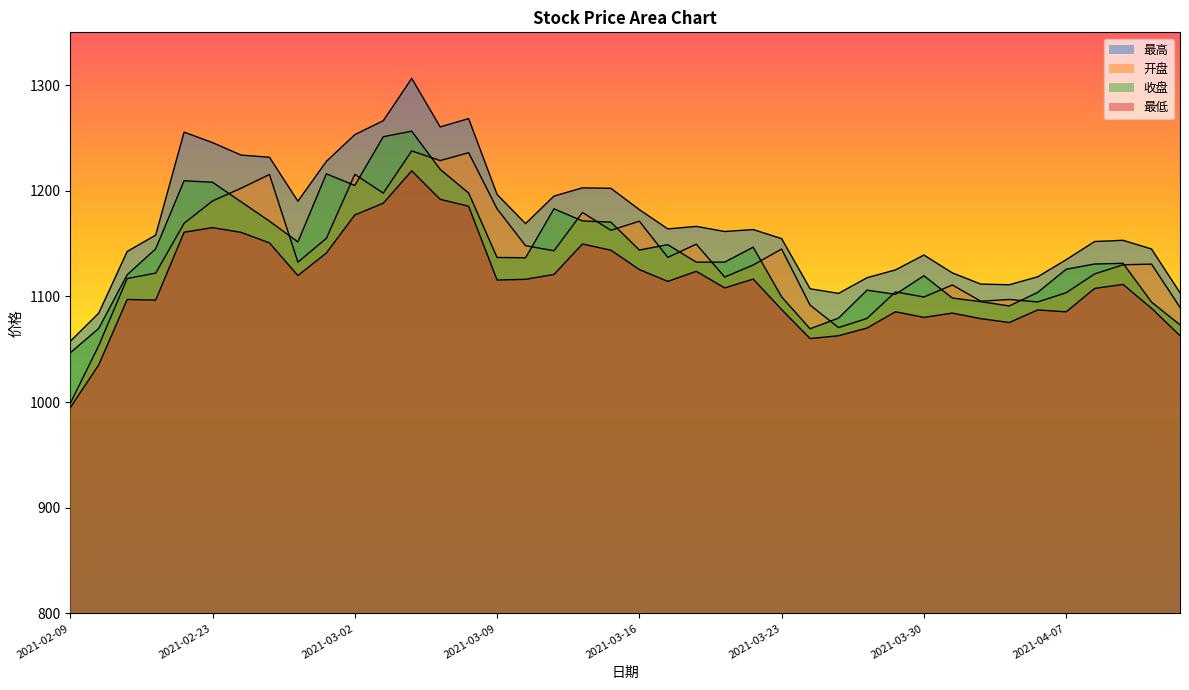

Which category has the highest value across all series?

2021-03-04